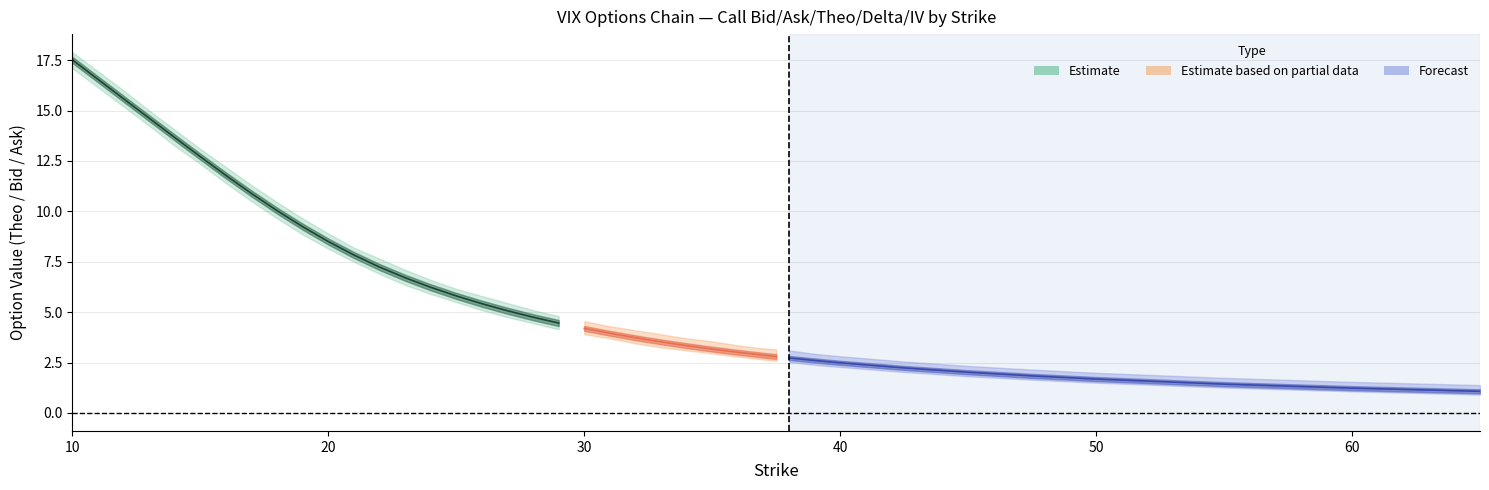

How many data points in call_theo are above 4?

21